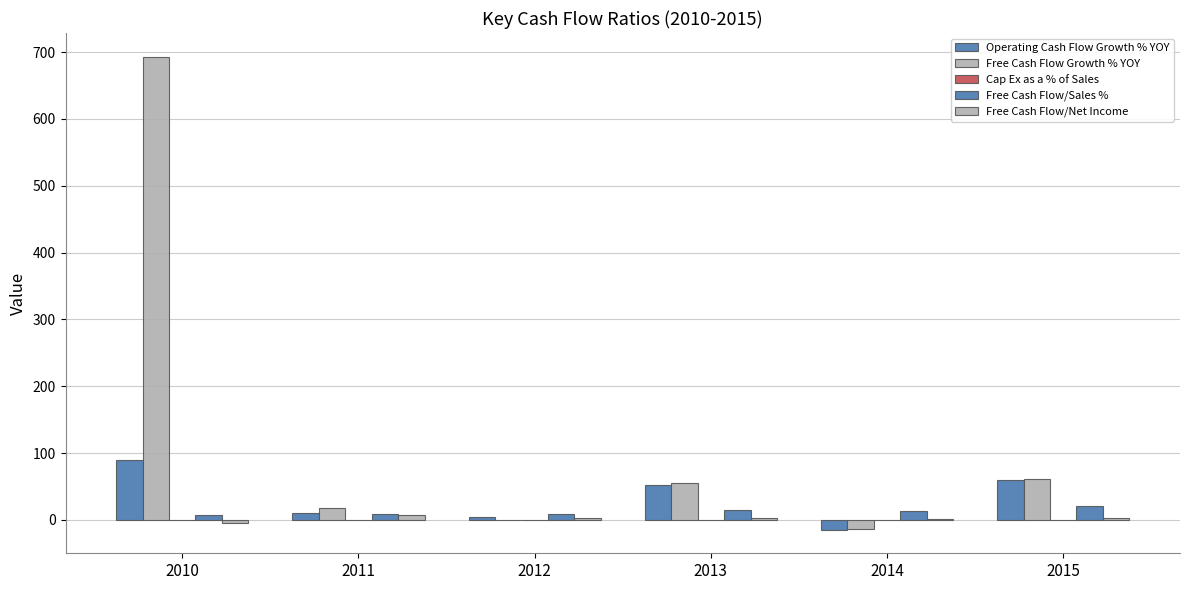

True or false: Cap Ex as a % of Sales has a value of 0.1 at 2014.

False